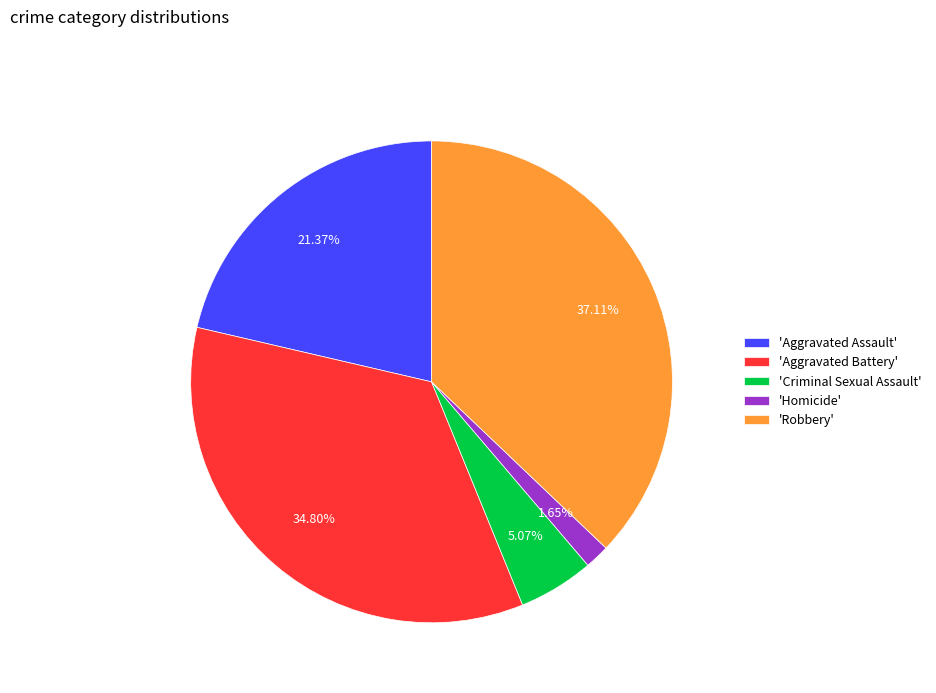

Does any single category account for the majority?

No